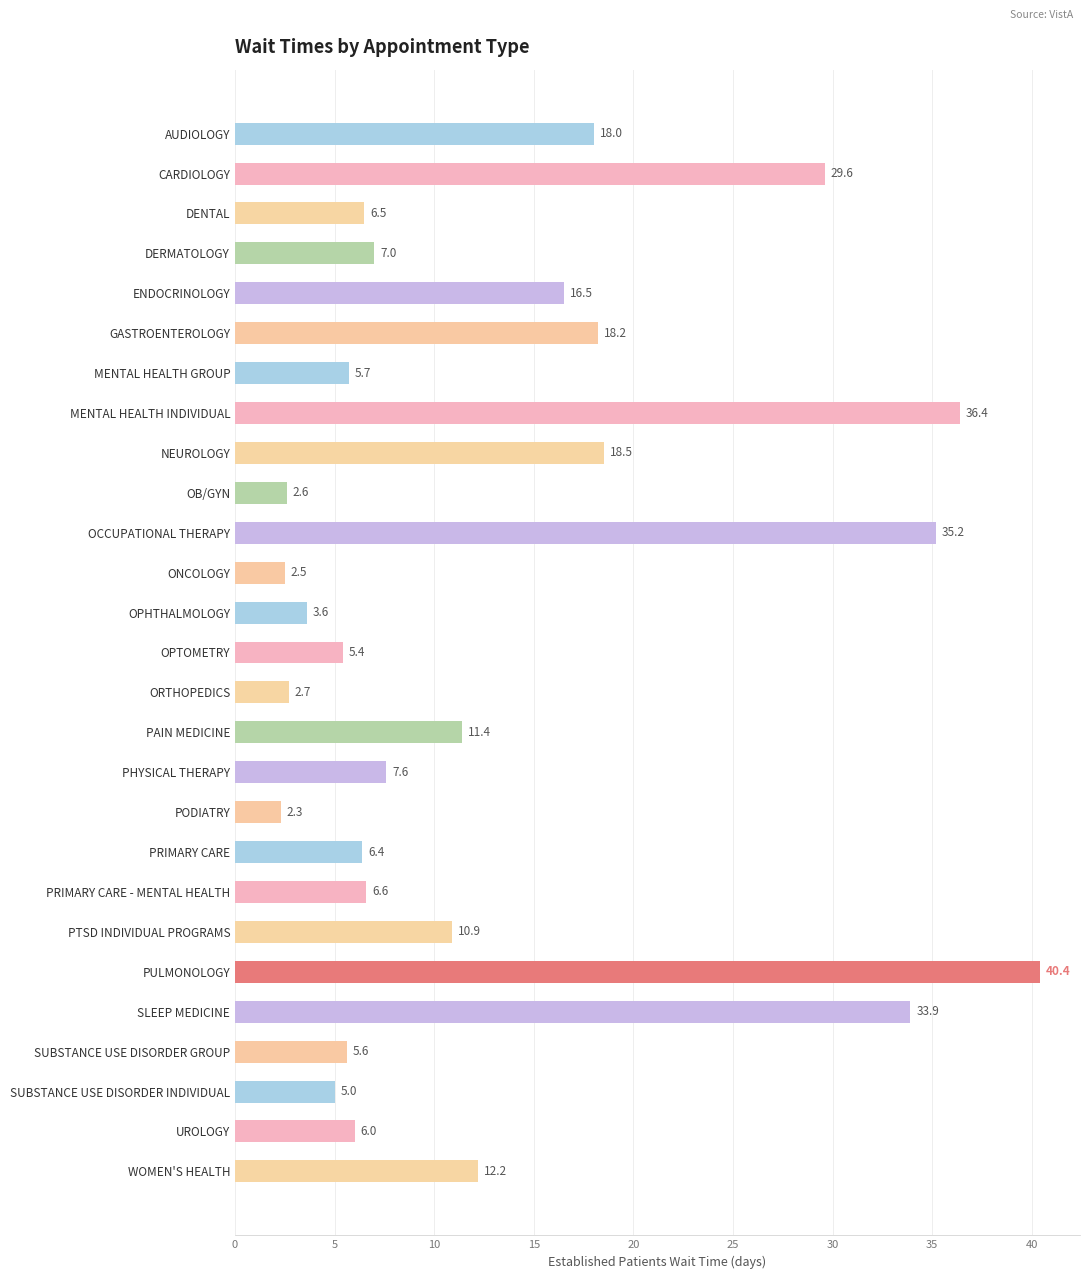

Reading top to bottom, list all the values displayed in this chart.

18.0	29.6	6.5	7.0	16.5	18.2	5.7	36.4	18.5	2.6	35.2	2.5	3.6	5.4	2.7	11.4	7.6	2.3	6.4	6.6	10.9	40.4	33.9	5.6	5.0	6.0	12.2